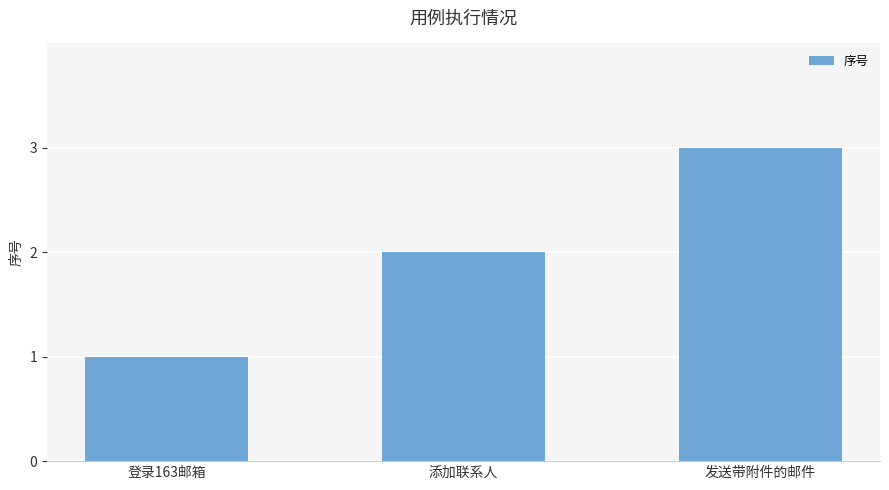

List the labels in order of value, smallest first.

登录163邮箱, 添加联系人, 发送带附件的邮件